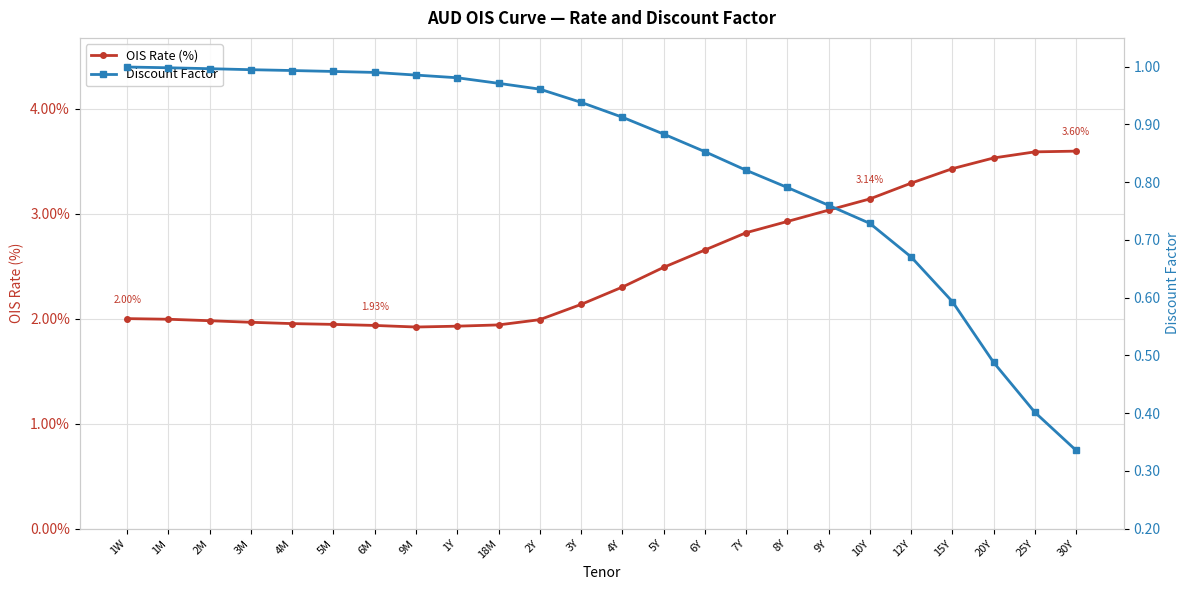

Reading right to left, what are all the values shown in this chart?

OIS Rate (%): 30Y=3.6	25Y=3.6	20Y=3.5	15Y=3.4	12Y=3.3	10Y=3.1	9Y=3.0	8Y=2.9	7Y=2.8	6Y=2.7	5Y=2.5	4Y=2.3	3Y=2.1	2Y=2.0	18M=1.9	1Y=1.9	9M=1.9	6M=1.9	5M=1.9	4M=2.0	3M=2.0	2M=2.0	1M=2.0	1W=2.0
Discount Factor: 30Y=0.3	25Y=0.4	20Y=0.5	15Y=0.6	12Y=0.7	10Y=0.7	9Y=0.8	8Y=0.8	7Y=0.8	6Y=0.9	5Y=0.9	4Y=0.9	3Y=0.9	2Y=1.0	18M=1.0	1Y=1.0	9M=1.0	6M=1.0	5M=1.0	4M=1.0	3M=1.0	2M=1.0	1M=1.0	1W=1.0